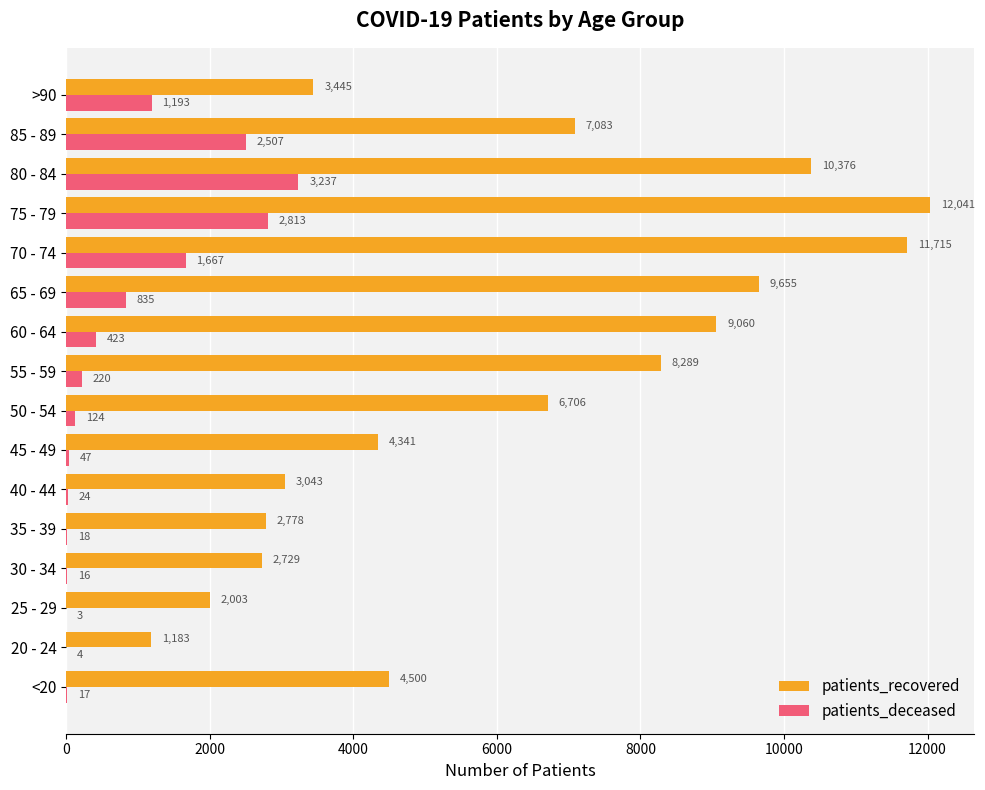

Between 20 - 24 and 60 - 64, which series saw the biggest shift?

patients_recovered